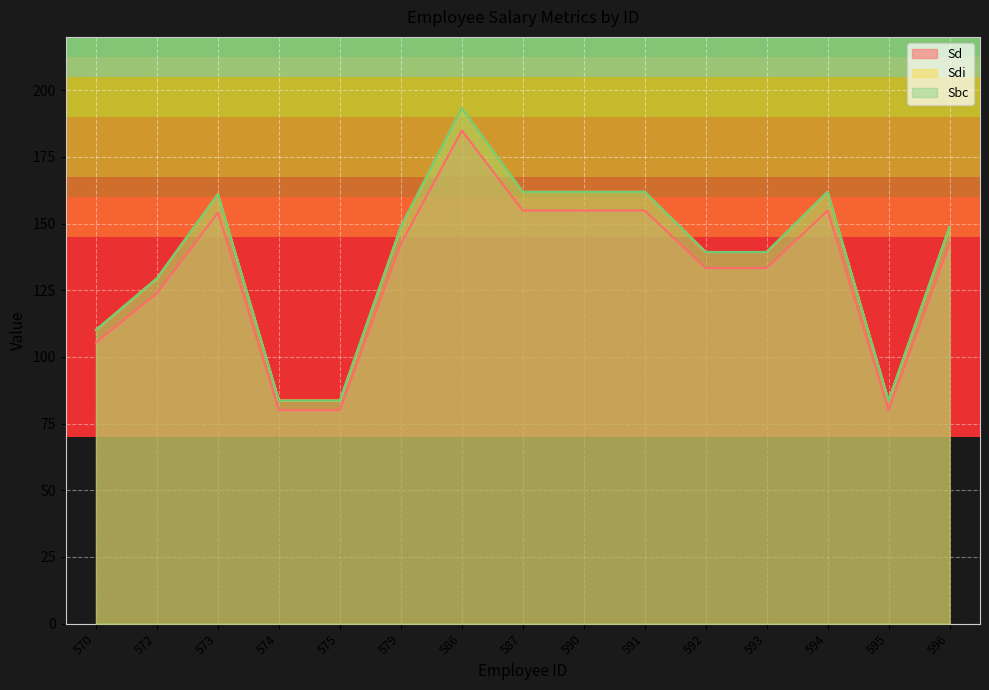

True or false: Sd and Sdi intersect in this chart.

False